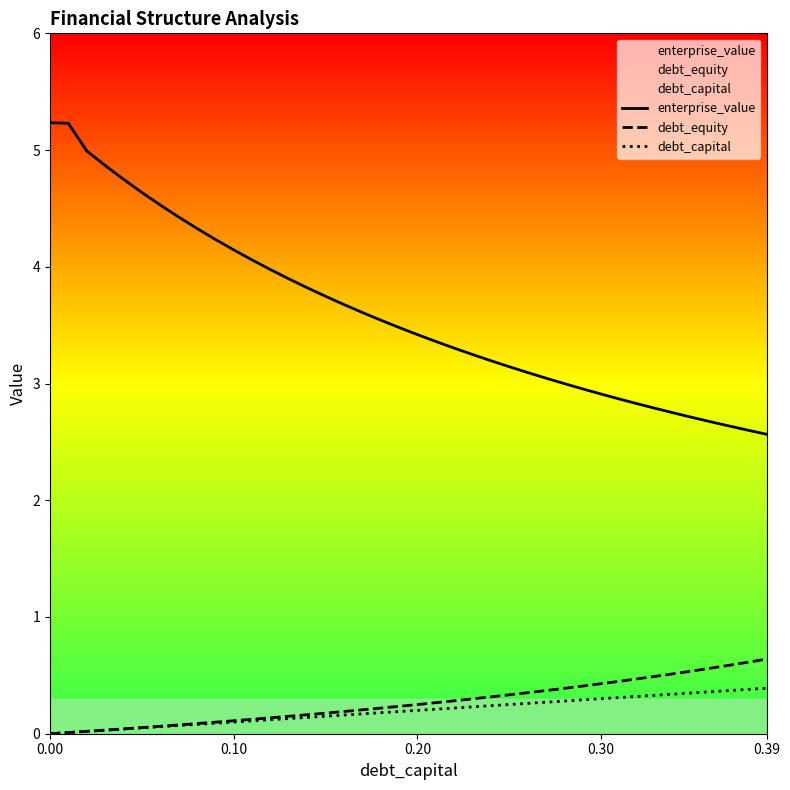

Which series has the largest total across all categories?

enterprise_value